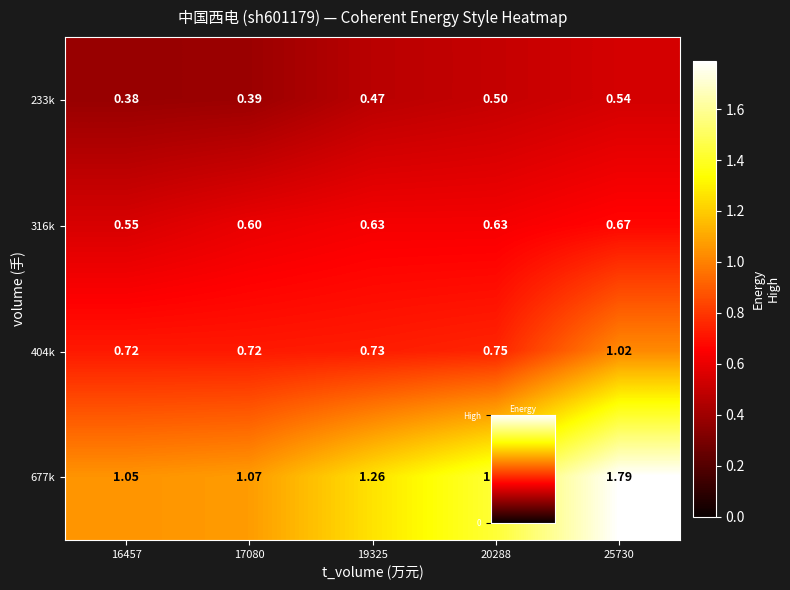

Is the value of 316k at 19325 greater than the value of 677k at 19325?

No